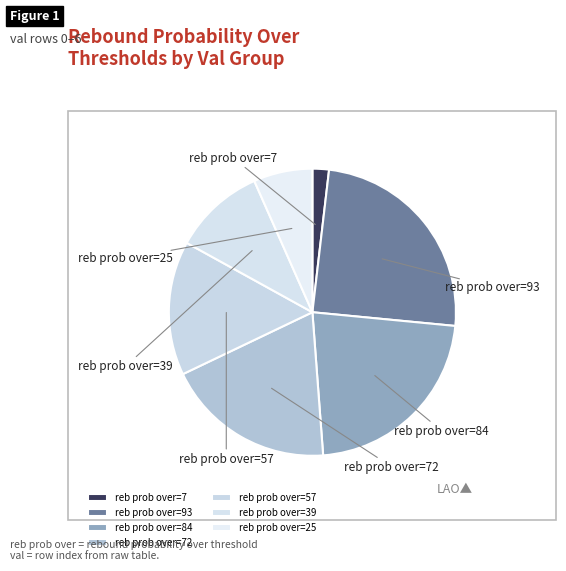

Does any single category account for the majority?

No